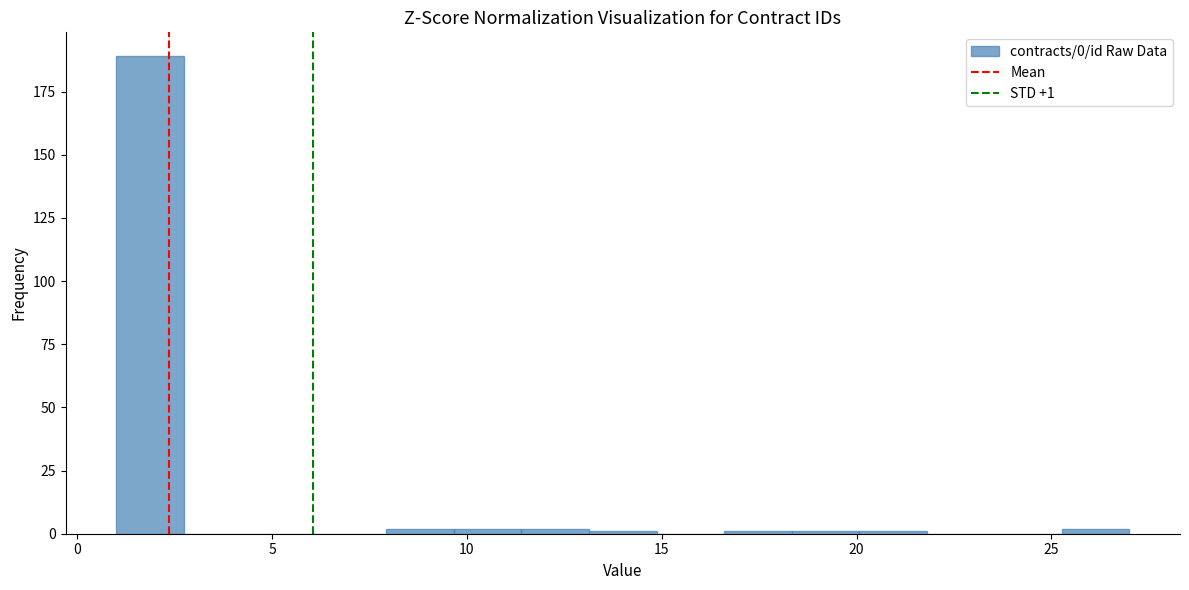

Around what value on the x-axis is the tallest bar? Give the approximate position of its centre, as read against the axis.

2.0